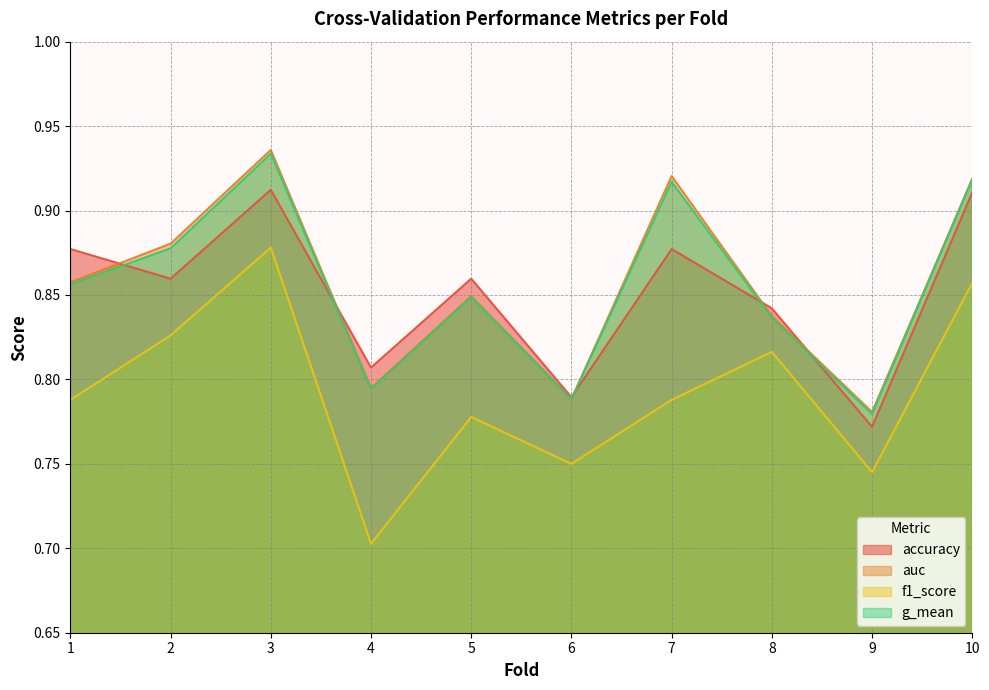

Where is f1_score nearest to the value 0?

4